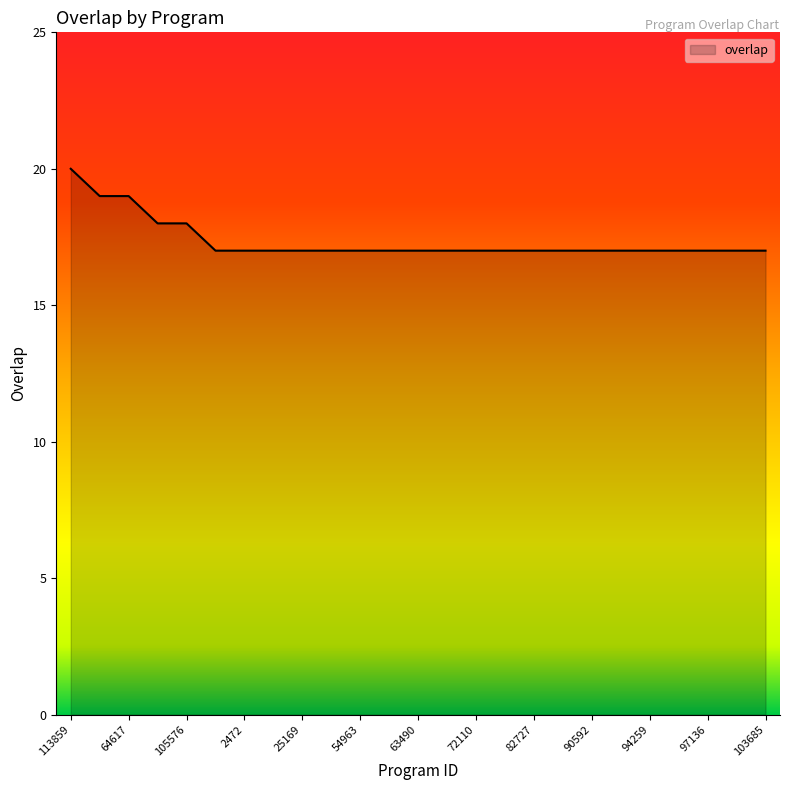

What is the difference between the maximum and minimum values?

3